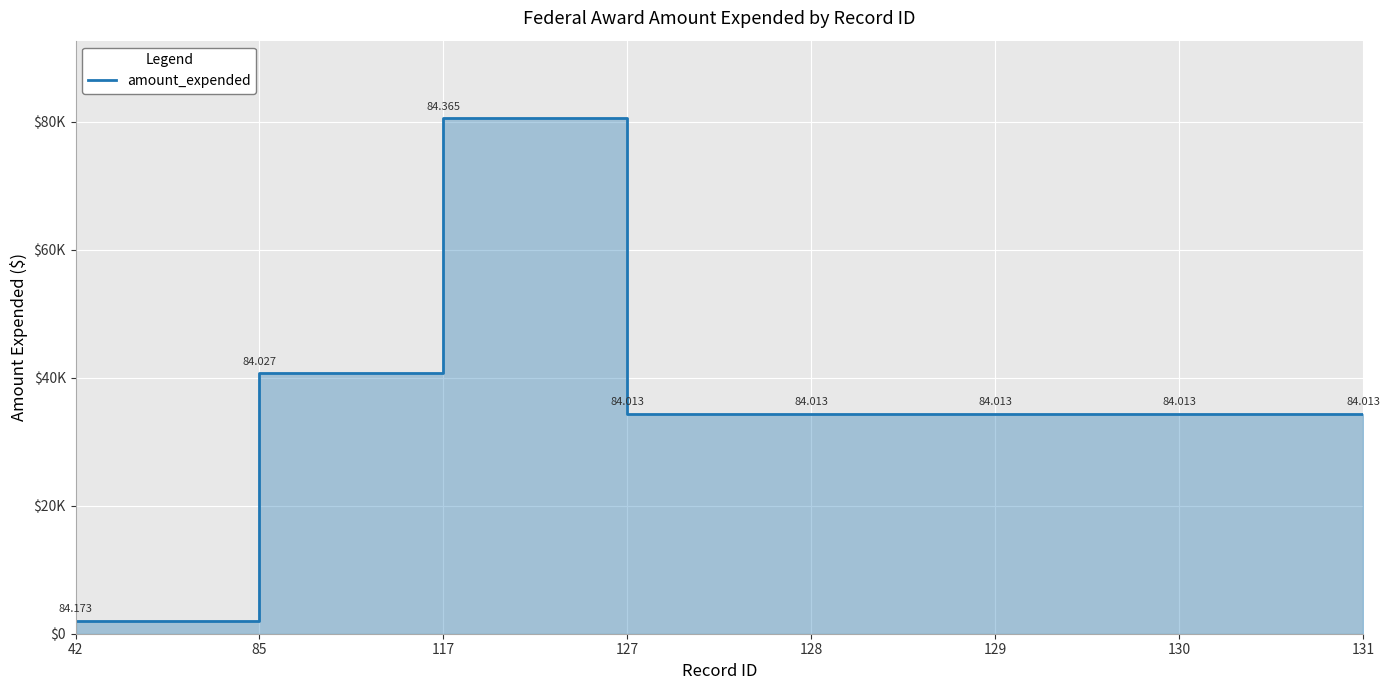

True or false: the data has more than 1 interior local peaks.

False